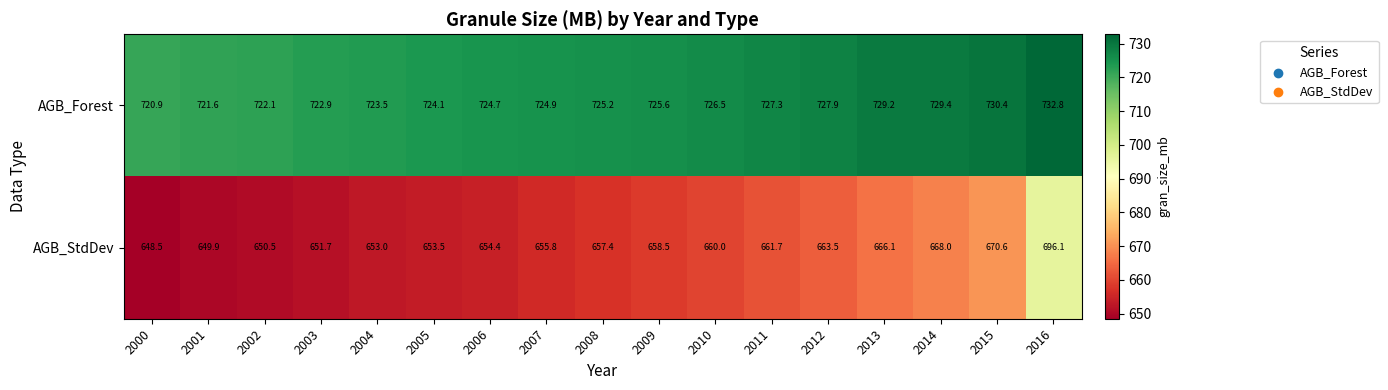

At how many categories does at least one series exceed 718?

17